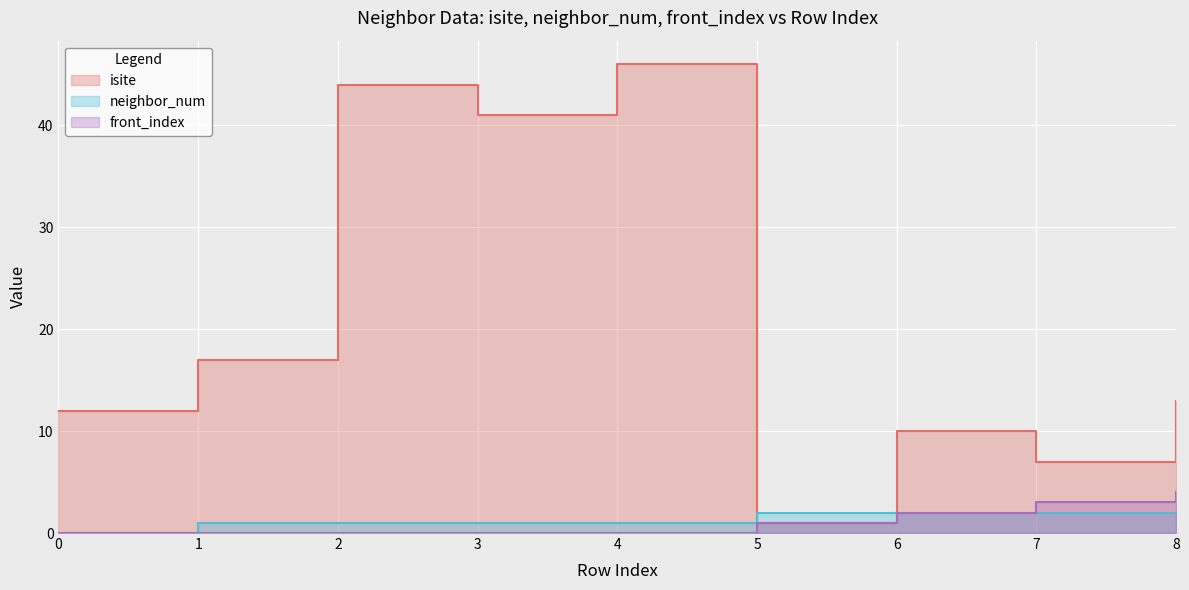

List the labels in order of front_index value, smallest first.

0, 1, 2, 3, 4, 5, 6, 7, 8